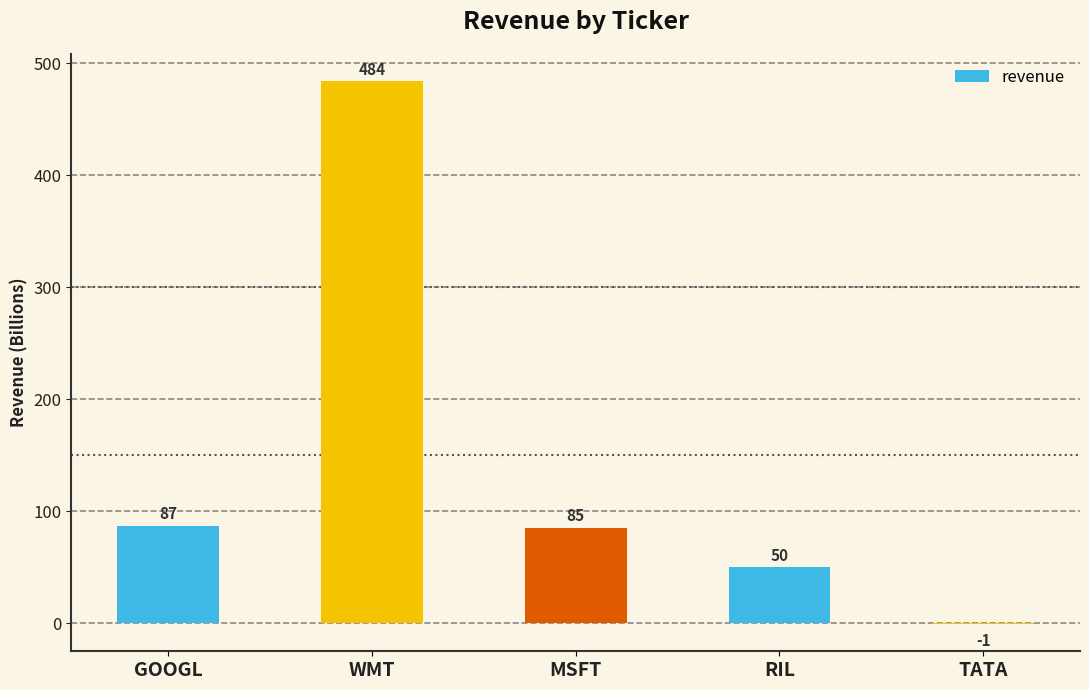

Count the number of data series in this chart.

1